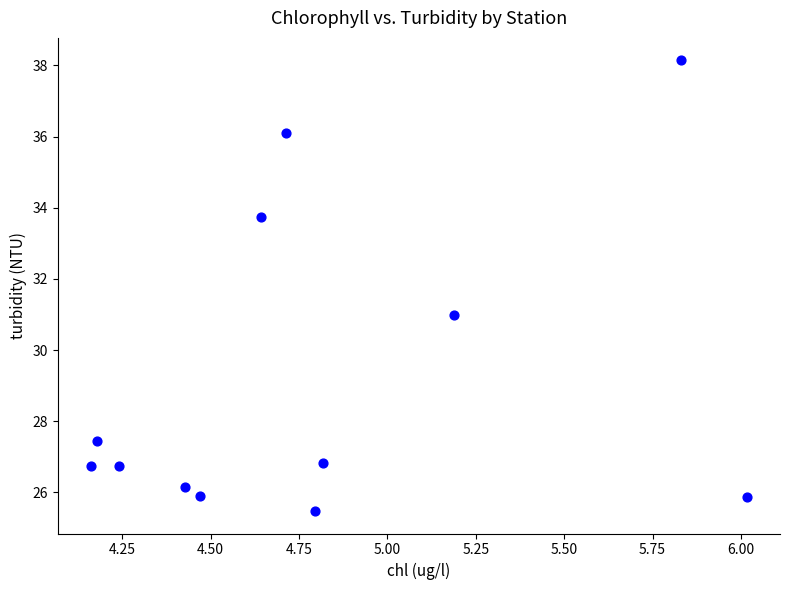

What is the average Y value?

29.2